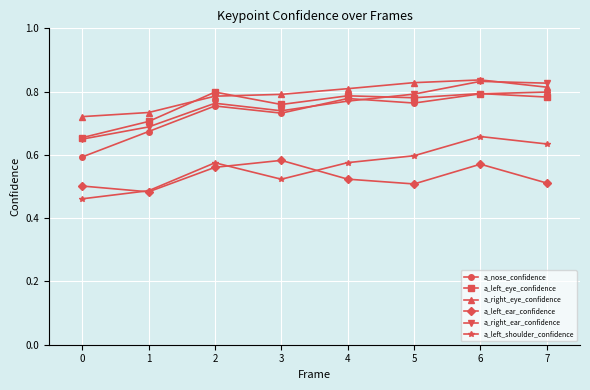

Is the value of a_right_ear_confidence at 2 greater than the value of a_nose_confidence at 0?

Yes